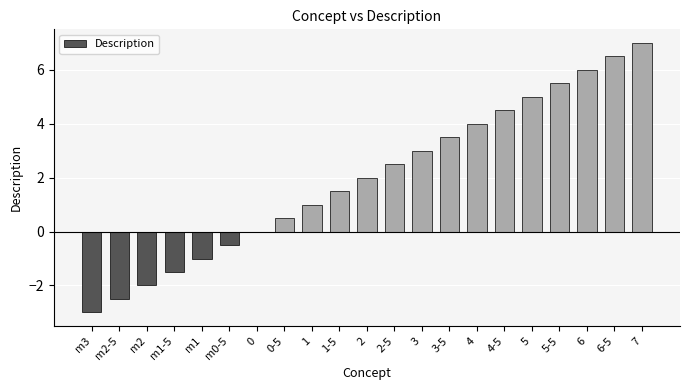

Which label corresponds to the largest value in the chart?

7